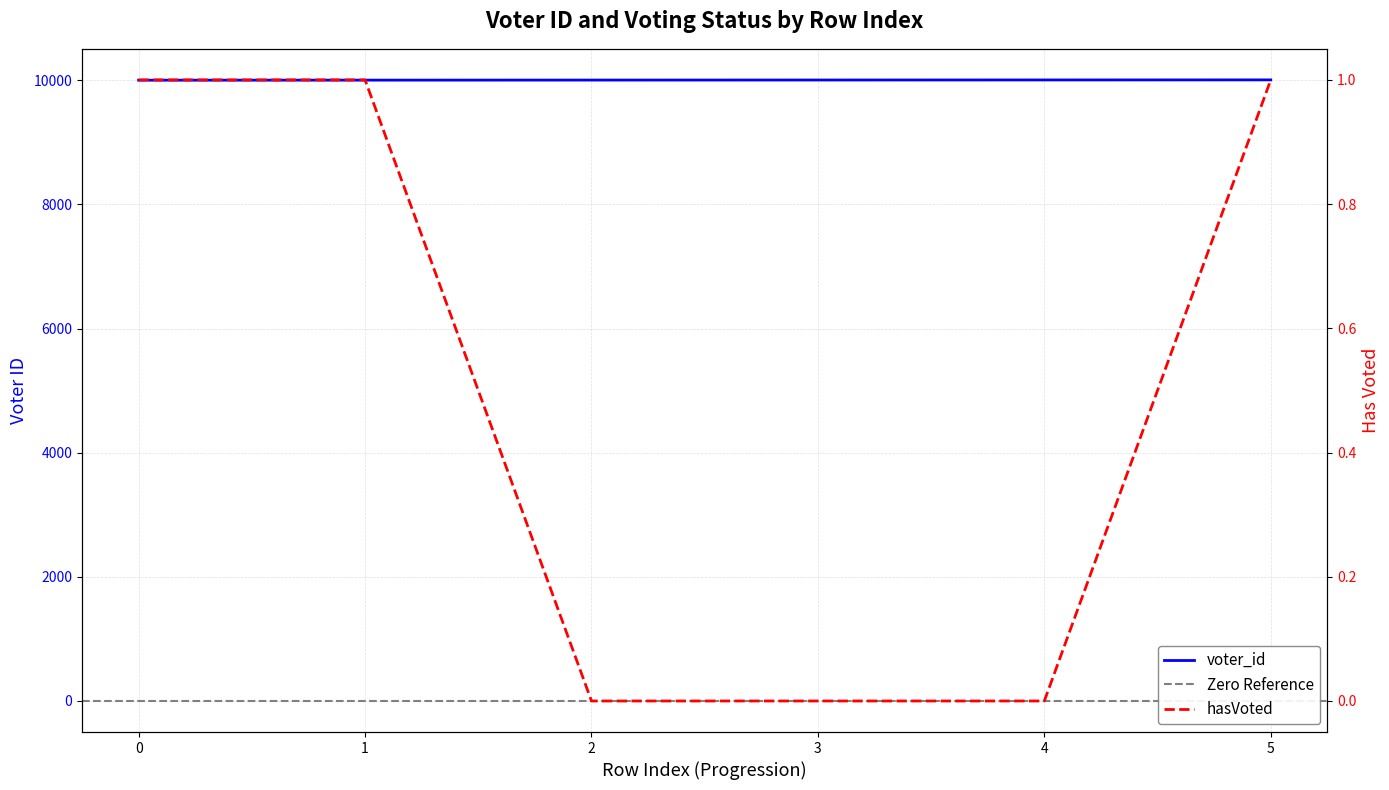

Does the chart have visible grid lines?

Yes